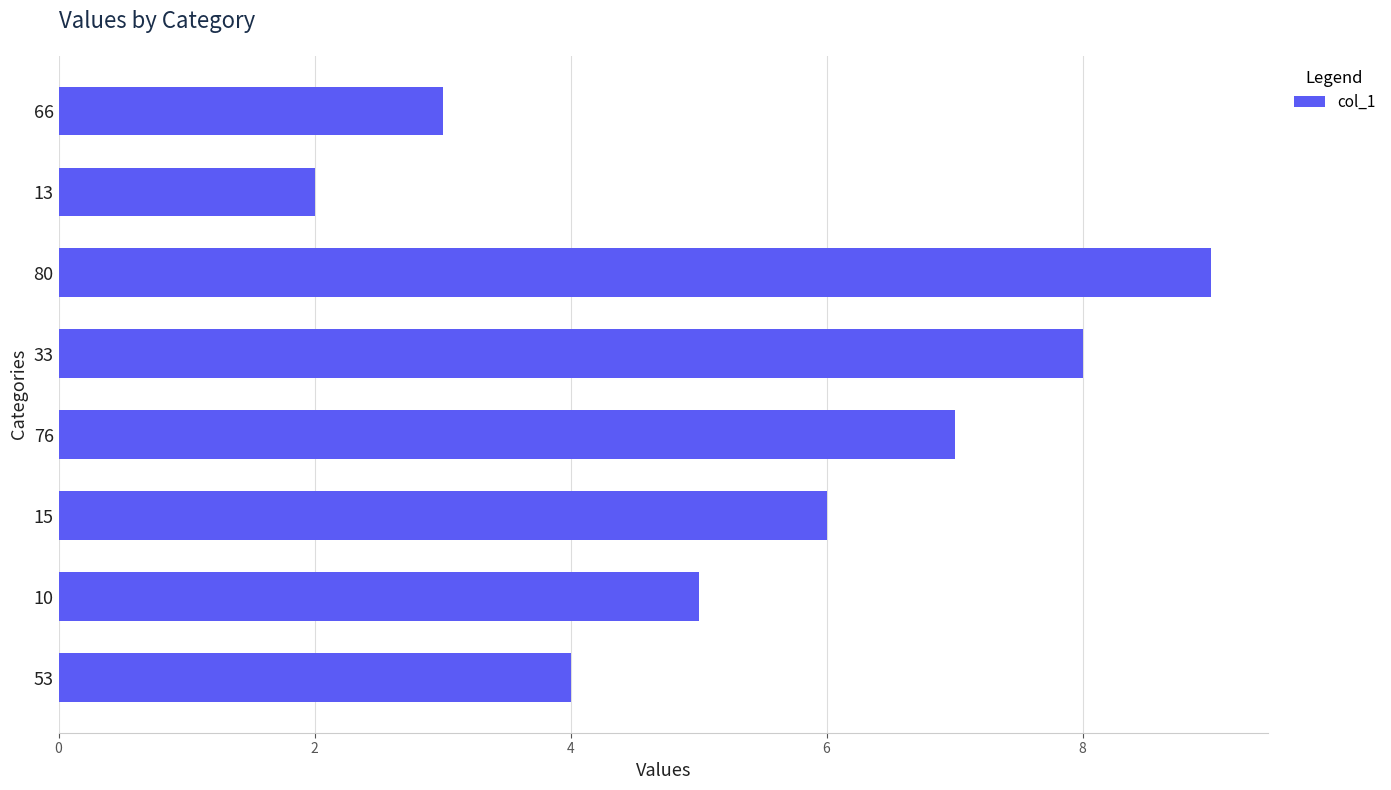

What is the ratio of the value at 33 to the value at 53?

2.0